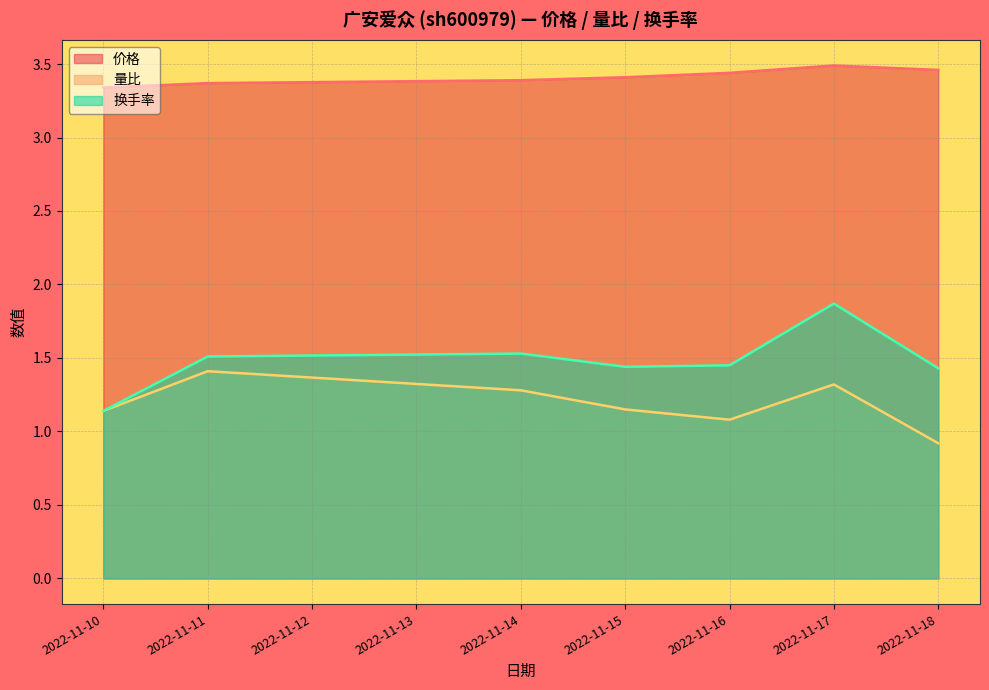

What are all the series names shown in the legend?

价格, 量比, 换手率